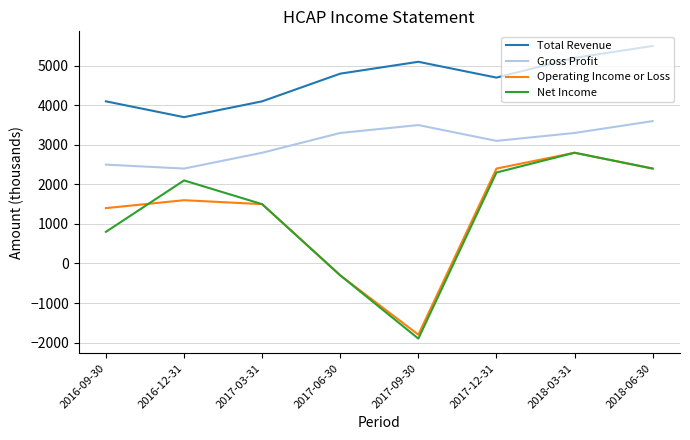

List the labels in order of Net Income value, smallest first.

2017-09-30, 2017-06-30, 2016-09-30, 2017-03-31, 2016-12-31, 2017-12-31, 2018-06-30, 2018-03-31